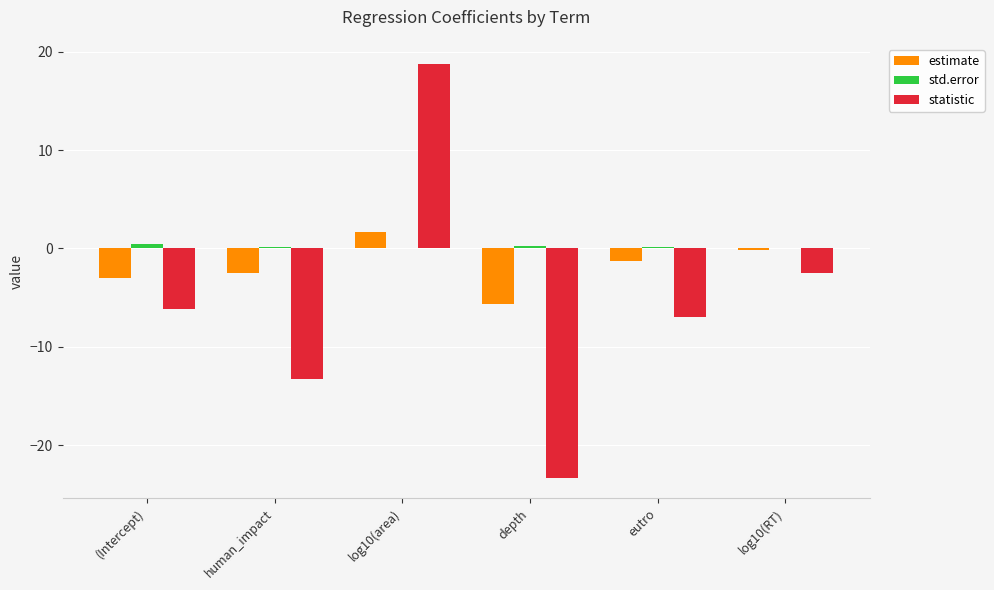

What is the greatest value displayed?

18.7